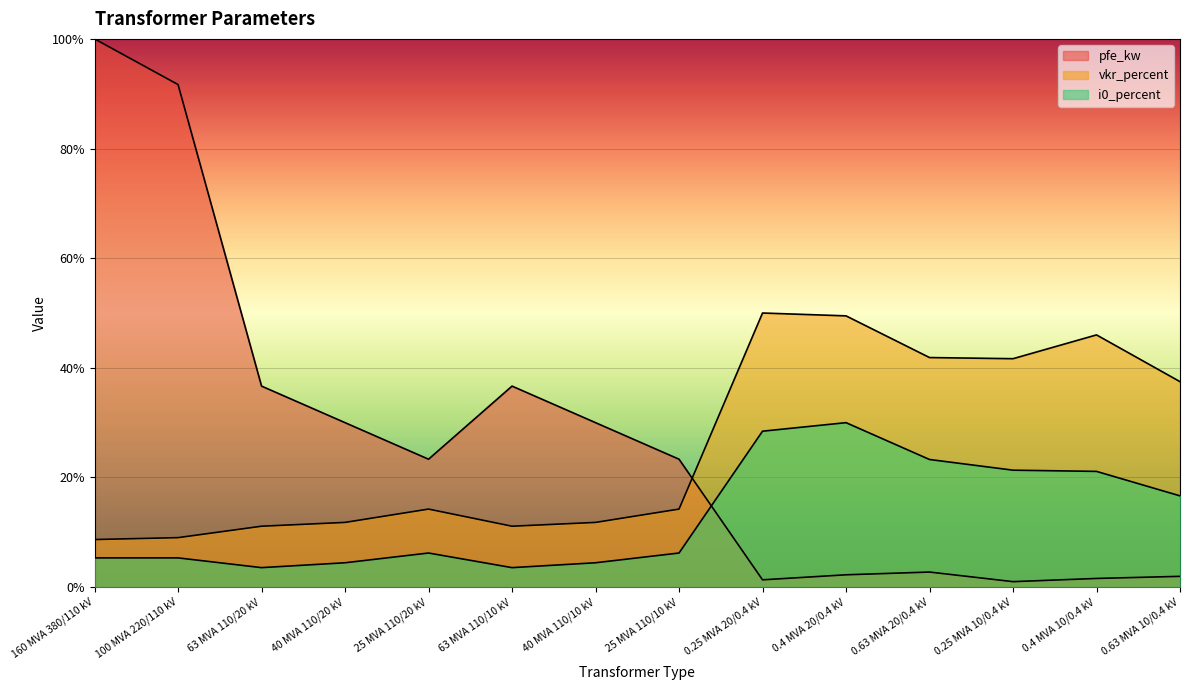

True or false: i0_percent has more than 2 points higher than both neighbors.

False